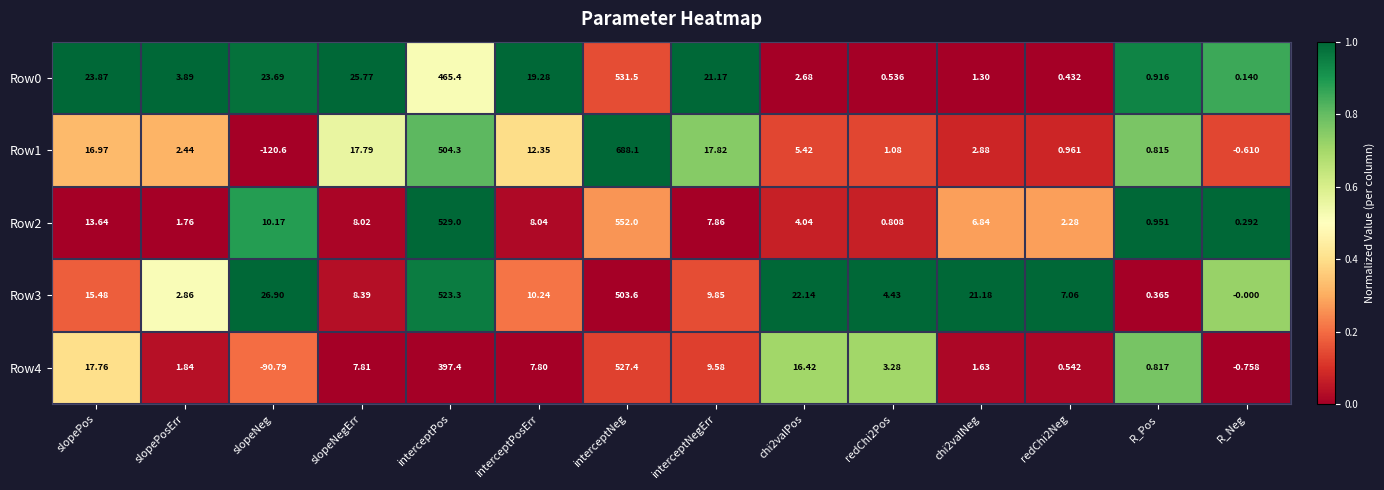

Which series has the widest spread of values?

Row1